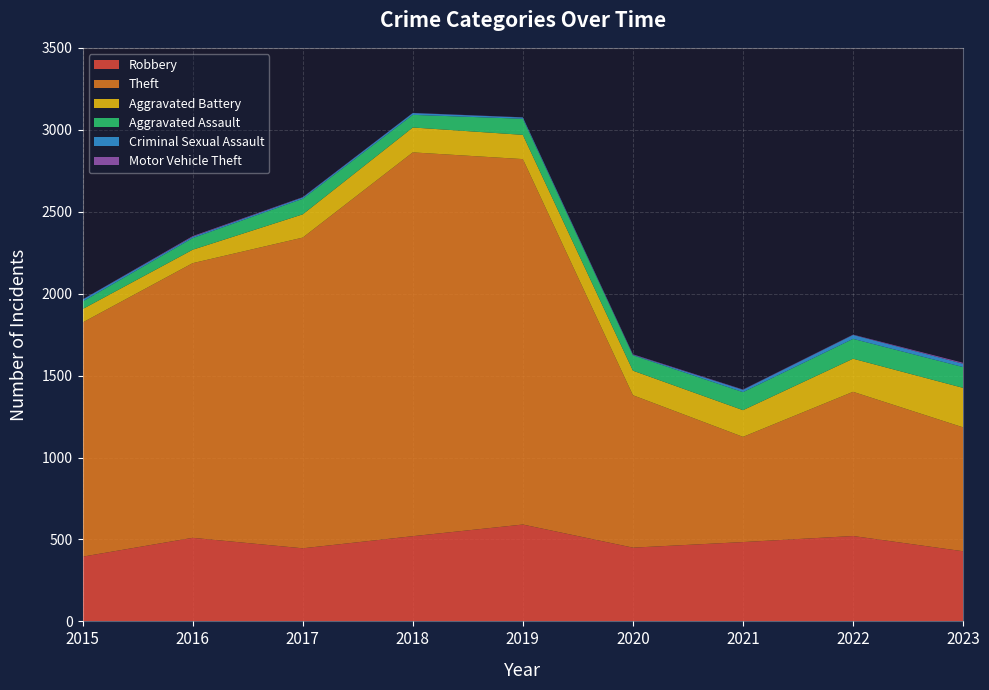

Reading left to right, what are all the values shown in this chart?

Robbery: 2015=395	2016=510	2017=446	2018=520	2019=591	2020=450	2021=484	2022=521	2023=428
Theft: 2015=1429	2016=1676	2017=1896	2018=2342	2019=2230	2020=930	2021=642	2022=880	2023=756
Aggravated Battery: 2015=82	2016=82	2017=142	2018=152	2019=148	2020=150	2021=163	2022=202	2023=241
Aggravated Assault: 2015=46	2016=71	2017=95	2018=77	2019=98	2020=94	2021=110	2022=121	2023=127
Criminal Sexual Assault: 2015=12	2016=8	2017=8	2018=11	2019=8	2020=3	2021=14	2022=24	2023=20
Motor Vehicle Theft: 2015=1	2016=4	2017=2	2018=1	2019=1	2020=3	2021=2	2022=2	2023=6